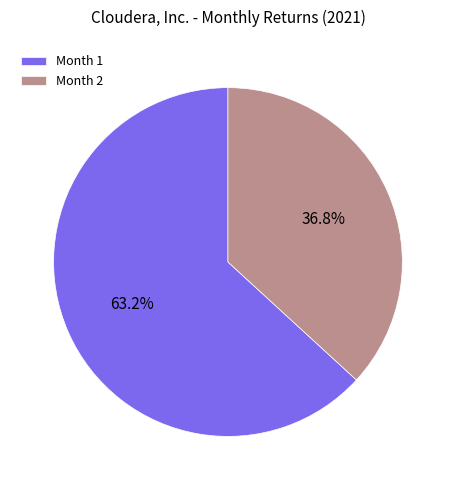

Rank the categories by value from highest to lowest.

Month 1, Month 2